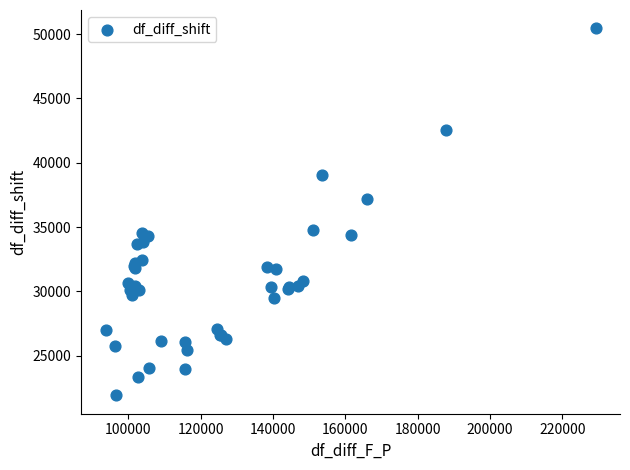

What Y value in the scatter plot is closest to 36187?

37212.9